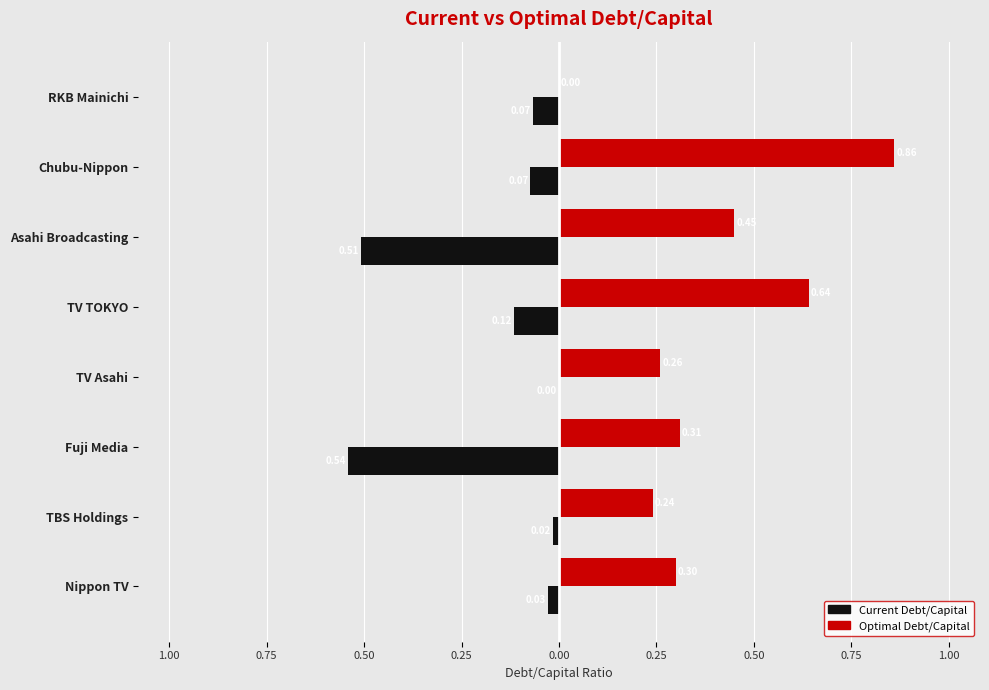

What is the value of the Optimal Debt/Capital bar at the 4th from the left?

0.3